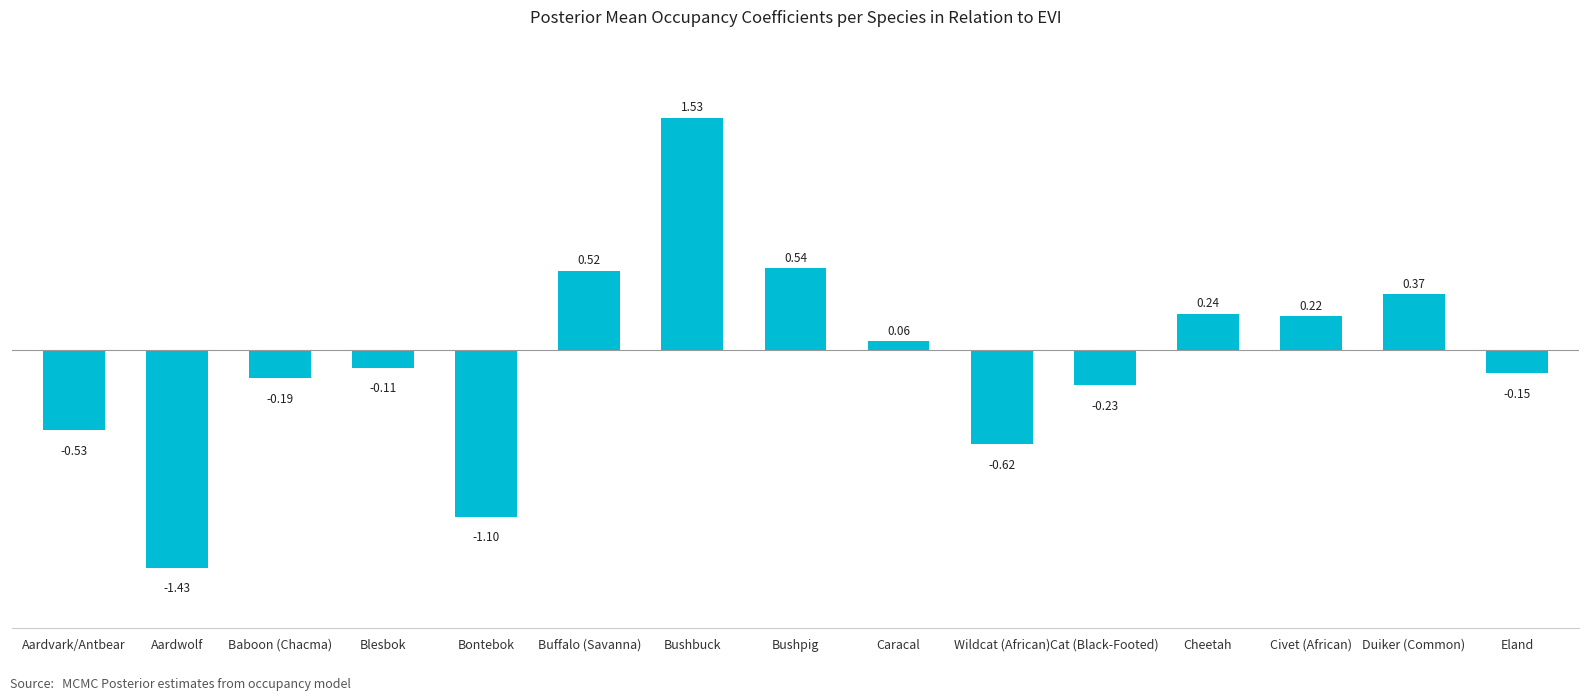

At which category does the chart reach its peak across all series?

Bushbuck